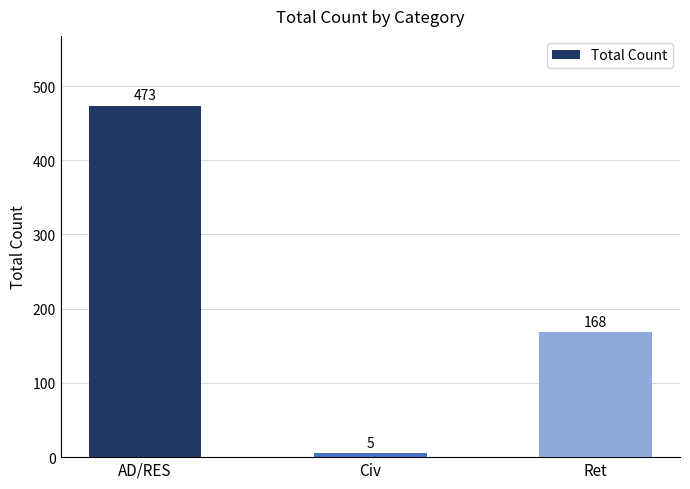

Which has a higher value, AD/RES or Ret?

AD/RES